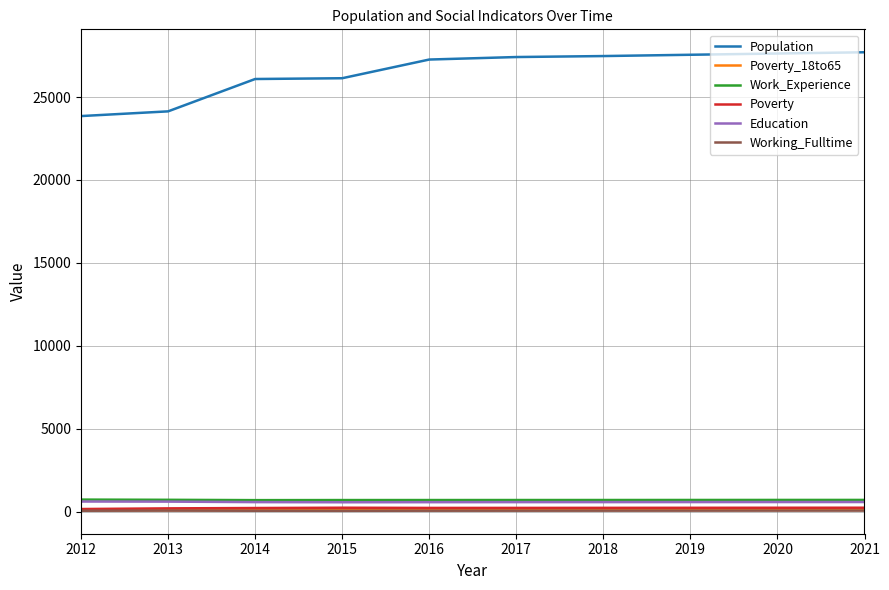

The Working_Fulltime series shows 58 at 2013. True or false?

True